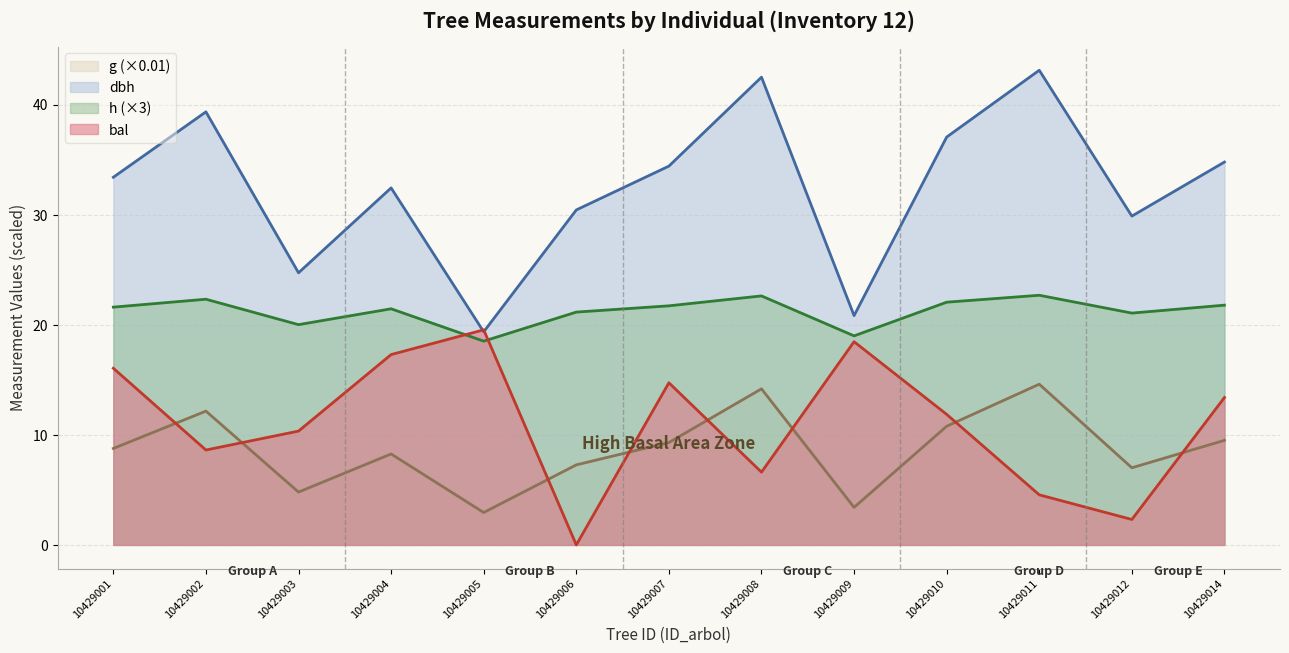

Reading right to left, transcribe all the data shown in this chart.

dbh: 34.8	29.9	43.1	37.0	20.8	42.5	34.4	30.4	19.4	32.4	24.7	39.3	33.4
h: 21.8	21.1	22.7	22.0	19.0	22.6	21.7	21.1	18.5	21.5	20.0	22.3	21.6
g: 9.5	7.0	14.6	10.8	3.4	14.2	9.3	7.3	2.9	8.3	4.8	12.2	8.8
bal: 13.4	2.3	4.5	11.9	18.5	6.6	14.7	0.0	19.5	17.3	10.3	8.6	16.1